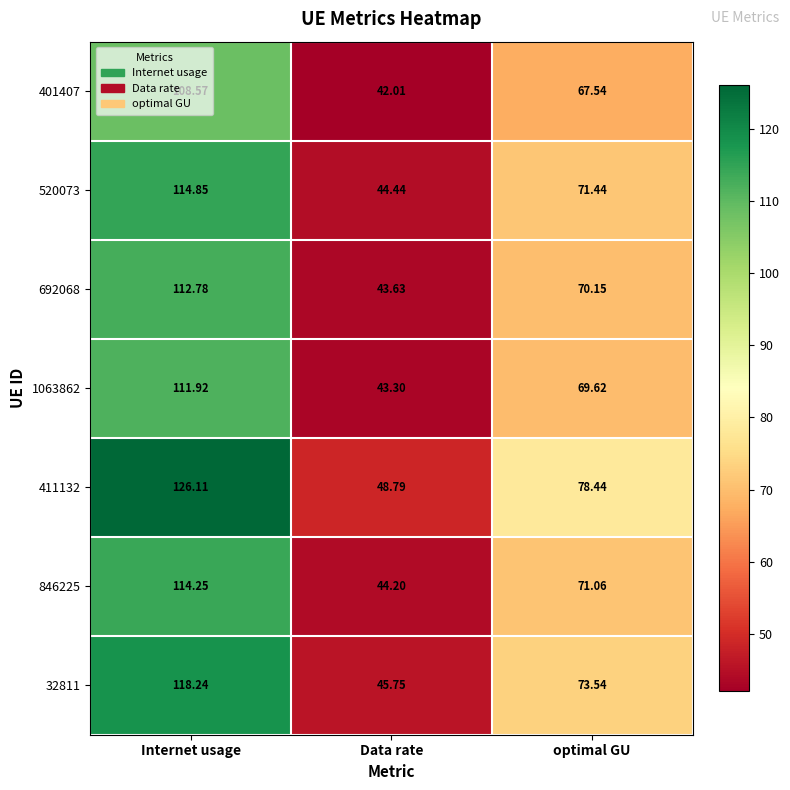

Is the value of 520073 at optimal GU greater than the value of 692068 at optimal GU?

Yes